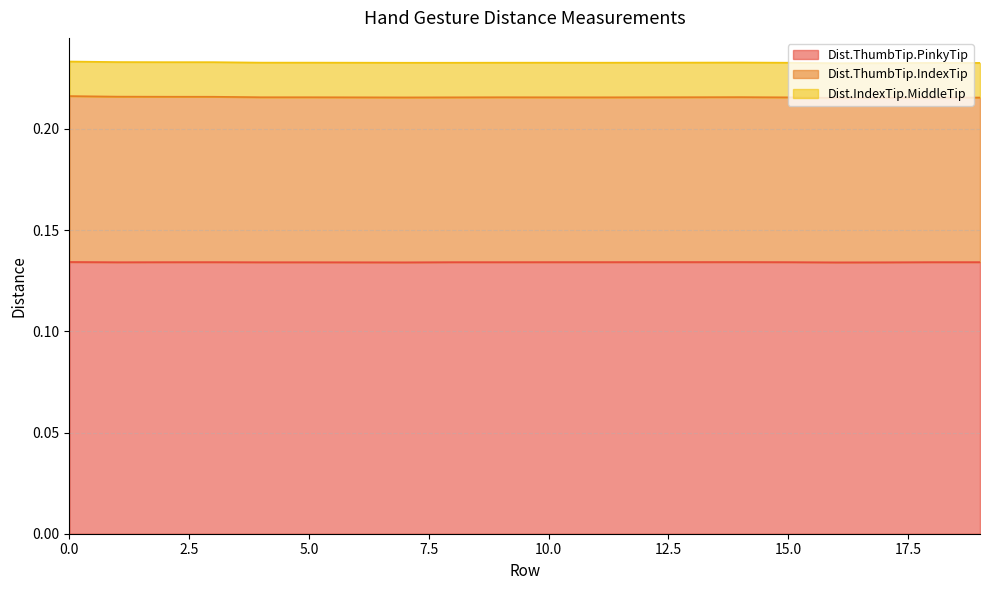

True or false: Dist.ThumbTip.IndexTip and Dist.ThumbTip.PinkyTip cross at least once.

False